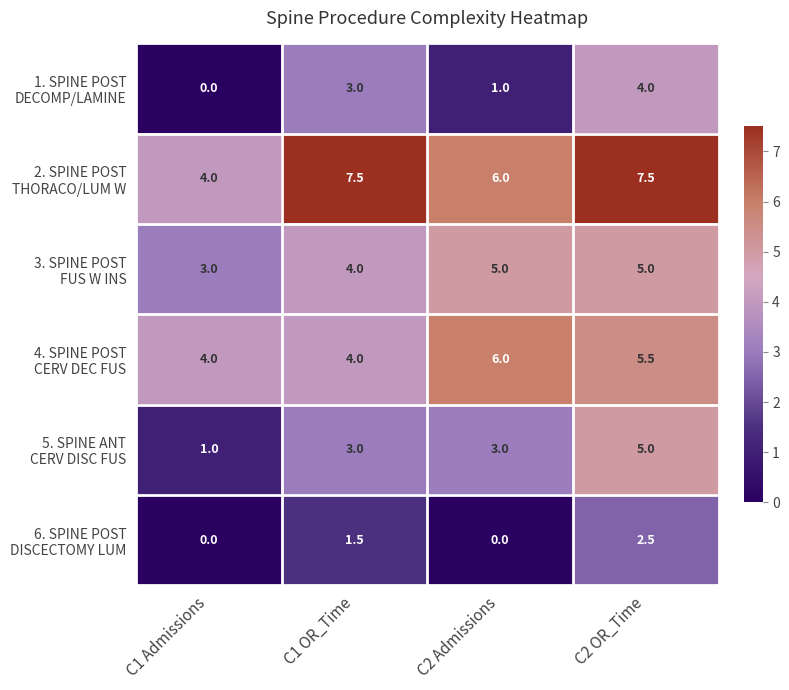

At how many categories does at least one series exceed 5?

3